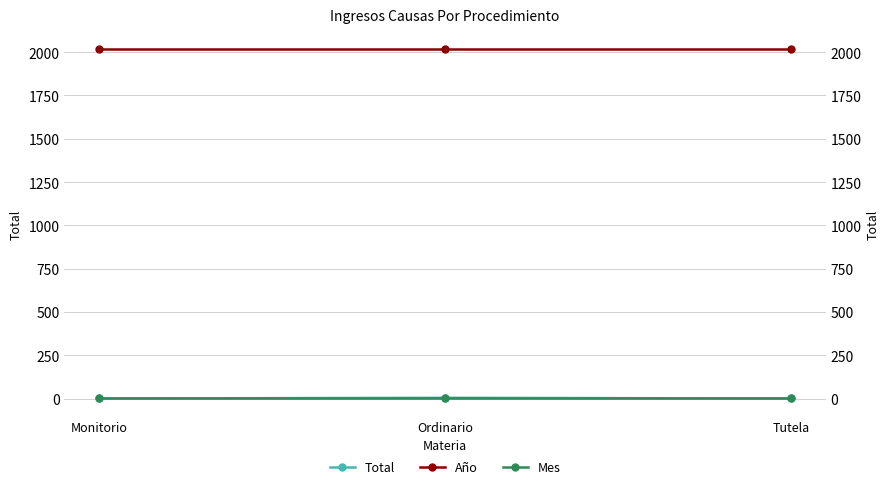

What is the sum of the Mes values at Monitorio and Ordinario?

12